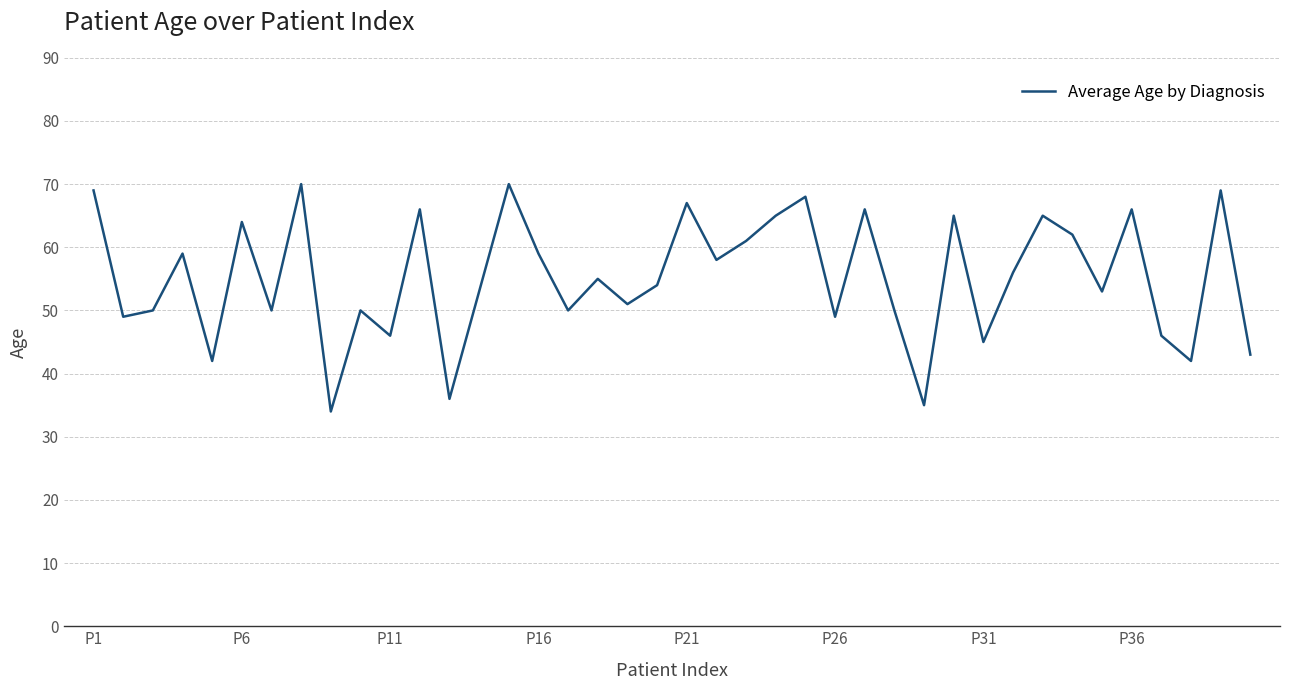

What is the smallest value displayed?

34